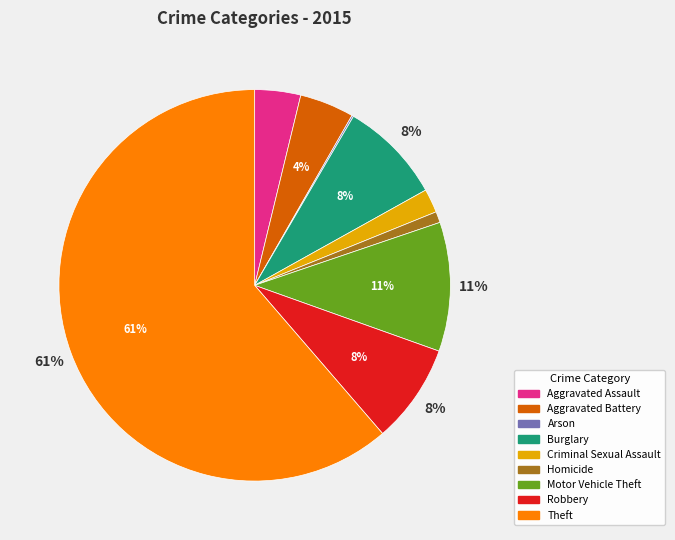

To the nearest percent, what portion does Robbery represent?

8%